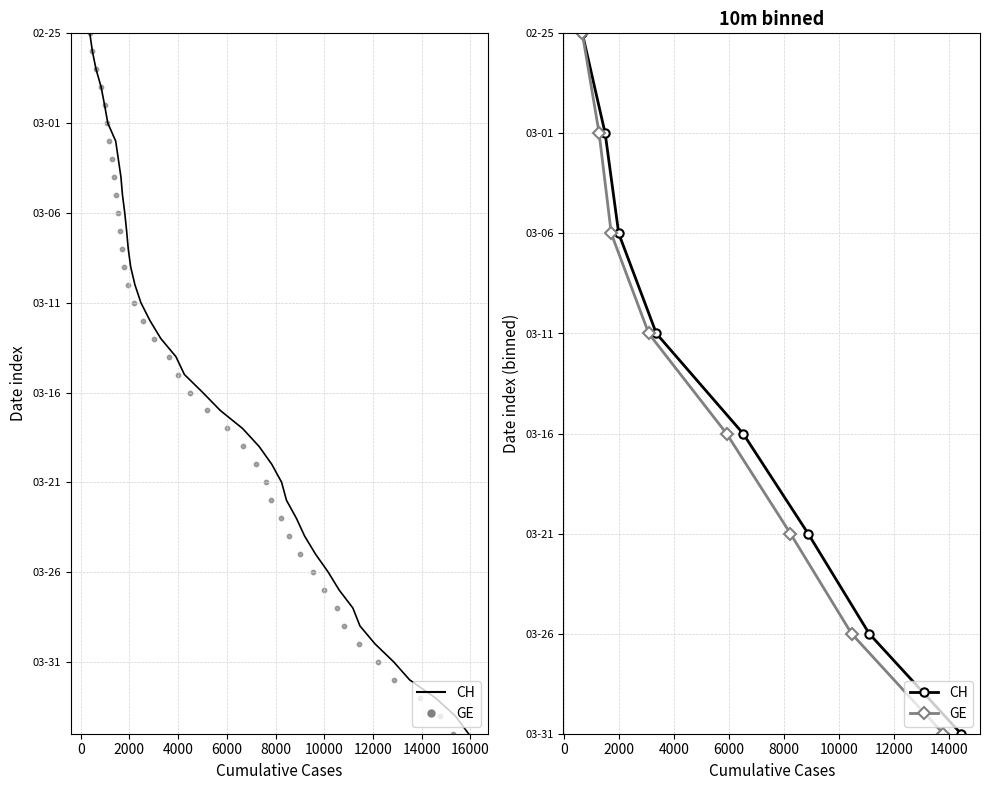

Which series reaches the minimum Y coordinate?

CH